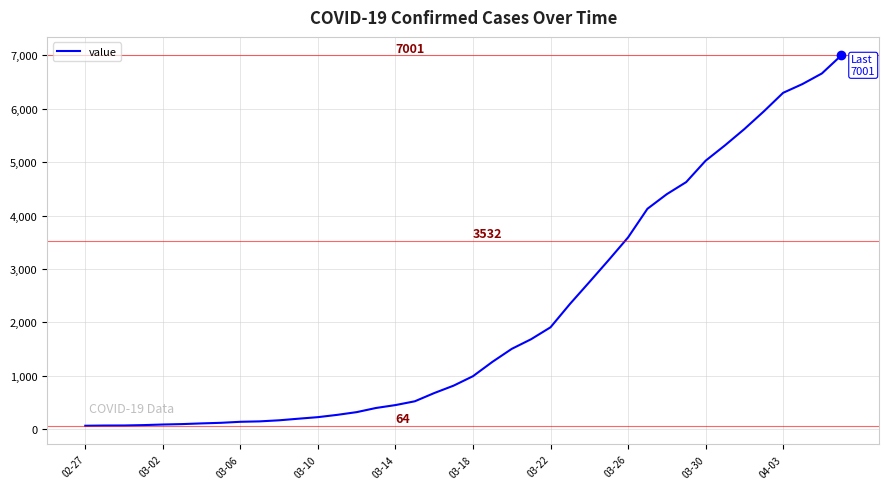

What is the greatest value displayed?

7001